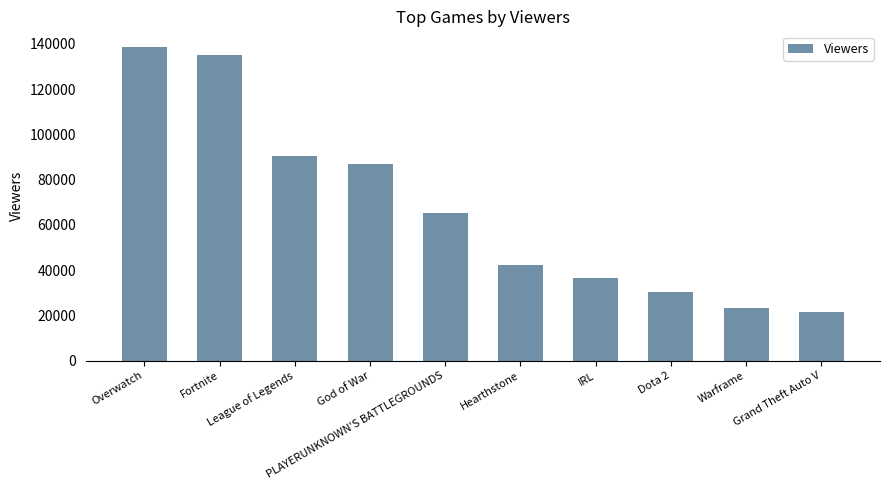

Reading left to right, list all the values displayed in this chart.

Overwatch=138645	Fortnite=135300	League of Legends=90356	God of War=86807	PLAYERUNKNOWN'S BATTLEGROUNDS=65229	Hearthstone=42362	IRL=36716	Dota 2=30423	Warframe=23401	Grand Theft Auto V=21364